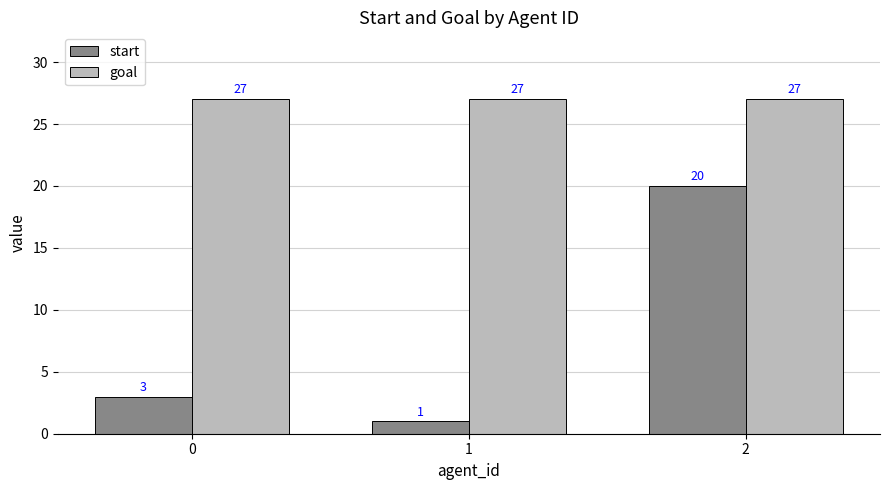

Is the value of start at 1 greater than the value of goal at 0?

No